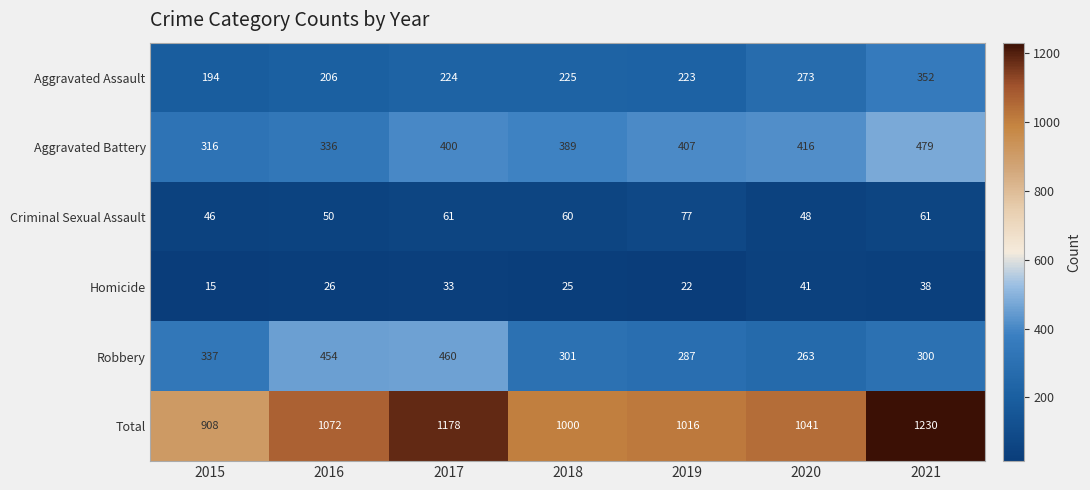

Rank the series at 2015 from lowest to highest value.

Homicide, Criminal Sexual Assault, Aggravated Assault, Aggravated Battery, Robbery, Total